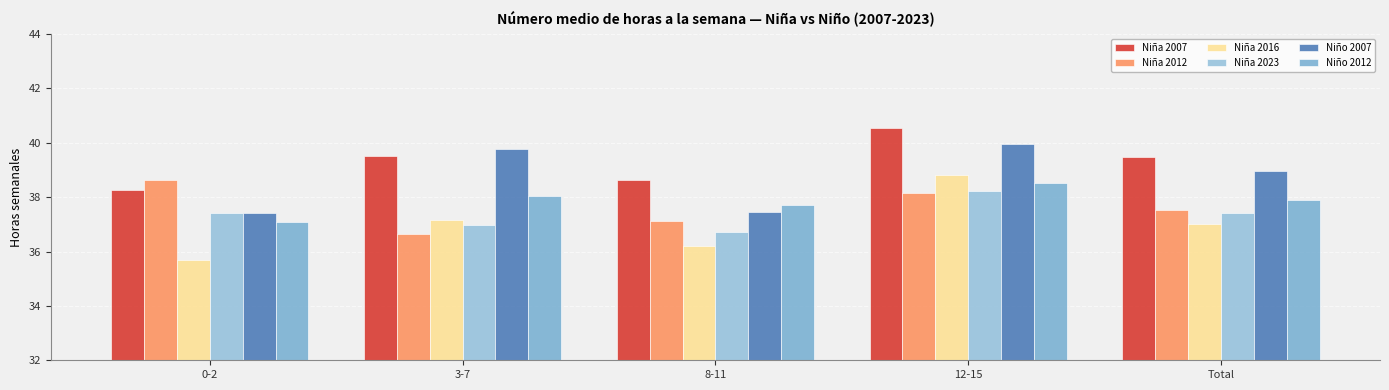

How many bars are there in total?

30